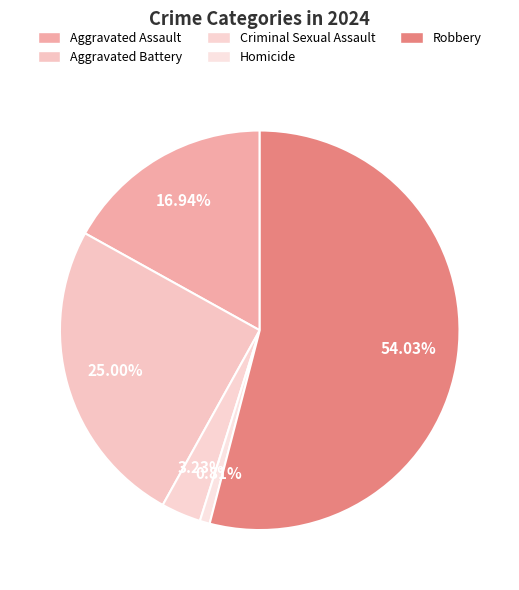

What is the total percentage of Criminal Sexual Assault and Robbery?

57.3%